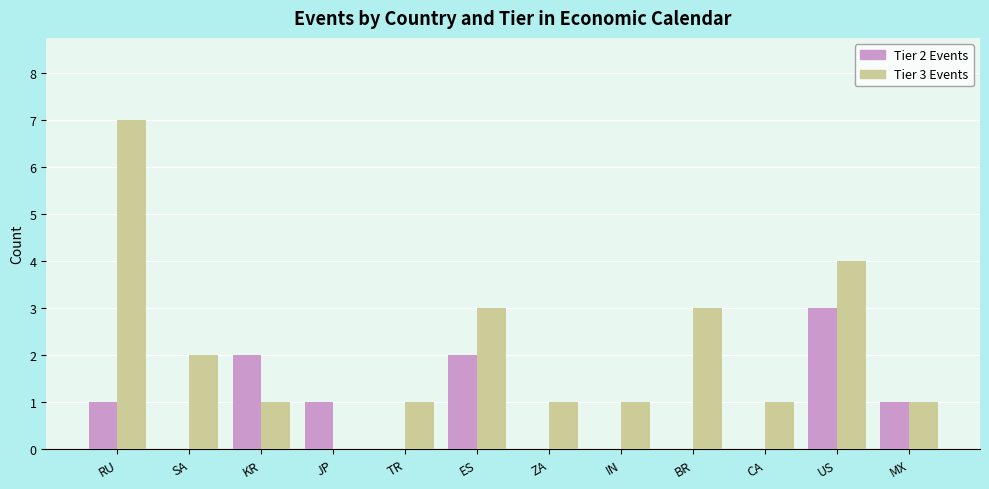

Is it true that Tier 2 Events equals -2 at BR?

False